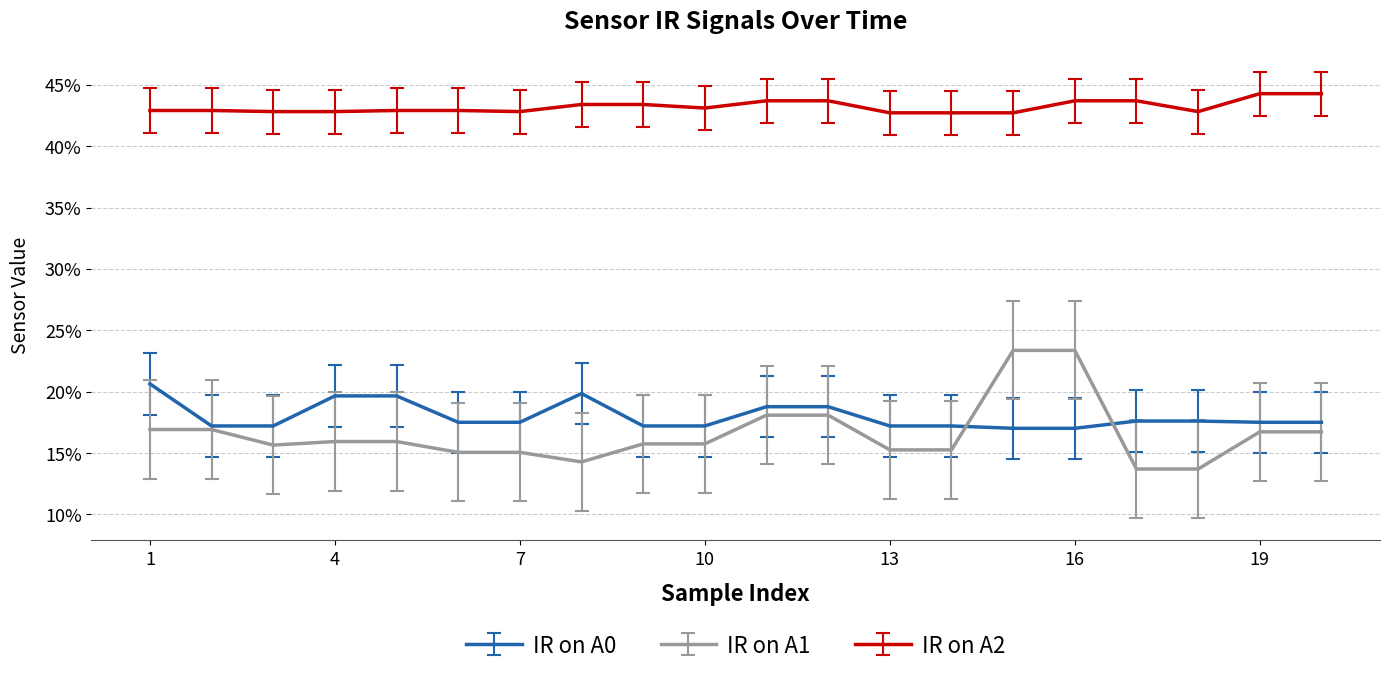

What is the greatest value displayed?

0.4